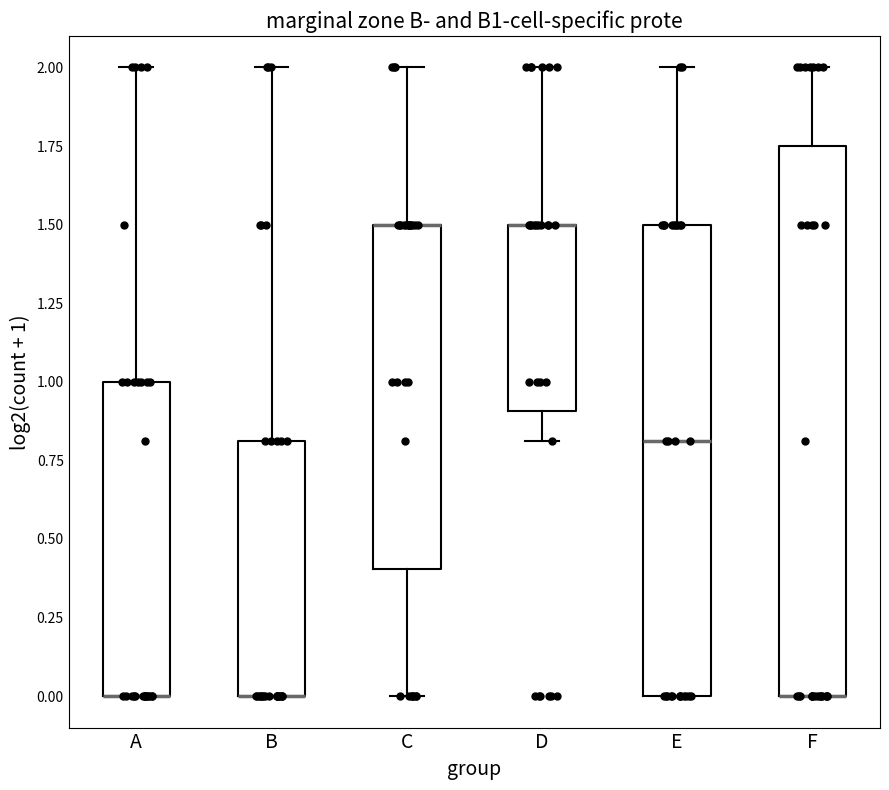

Reading left to right, transcribe this box plot: for each box, give where its median line is, the range the box spans, and where its two whiskers end, as read against the y-axis. The values are not printed on the chart, so give them approximately, as read against the axis.

A: median 0.00 (drawn on the box's lower edge), box 0.00 to 1.00, whiskers 0.00 to 2.00
B: median 0.00 (drawn on the box's lower edge), box 0.00 to 0.80, whiskers 0.00 to 2.00
C: median 1.50 (drawn on the box's upper edge), box 0.40 to 1.50, whiskers 0.00 to 2.00
D: median 1.50 (drawn on the box's upper edge), box 0.90 to 1.50, whiskers 0.80 to 2.00
E: median 0.80, box 0.00 to 1.50, whiskers 0.00 to 2.00
F: median 0.00 (drawn on the box's lower edge), box 0.00 to 1.75, whiskers 0.00 to 2.00